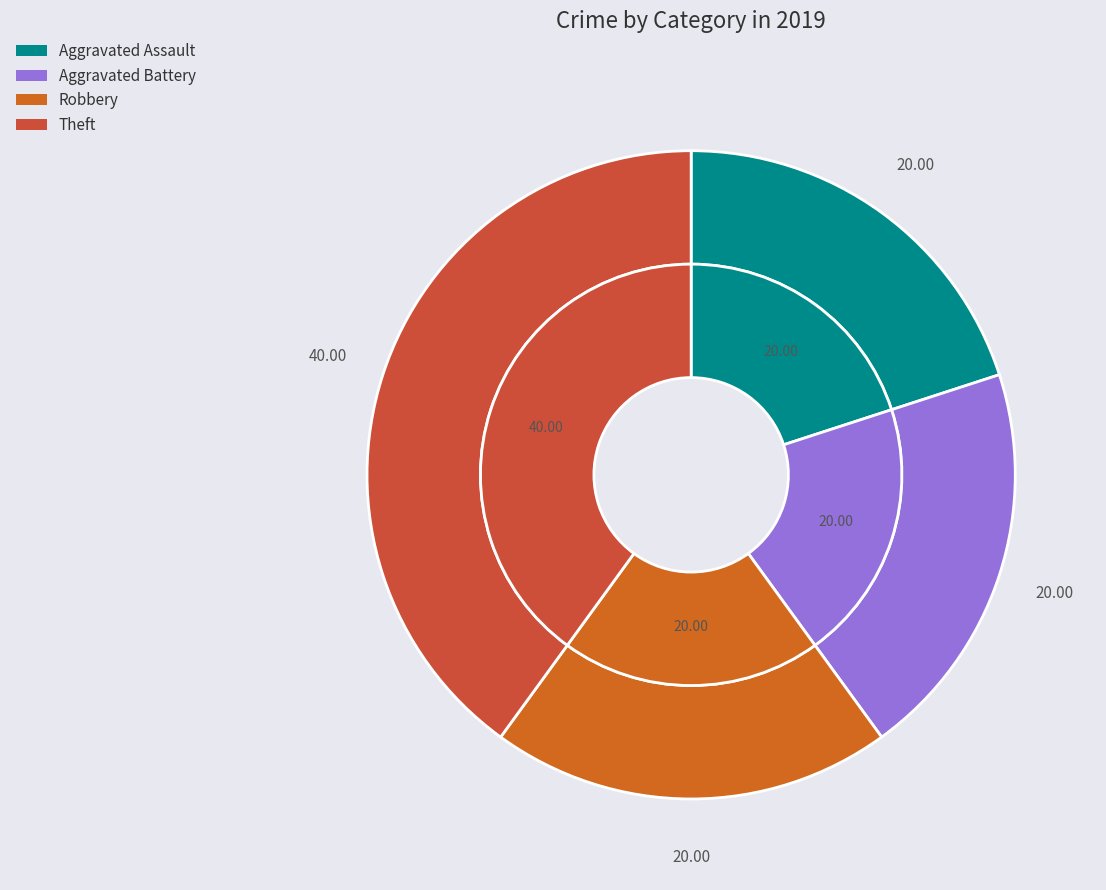

True or false: Aggravated Battery accounts for 14% of the total.

False